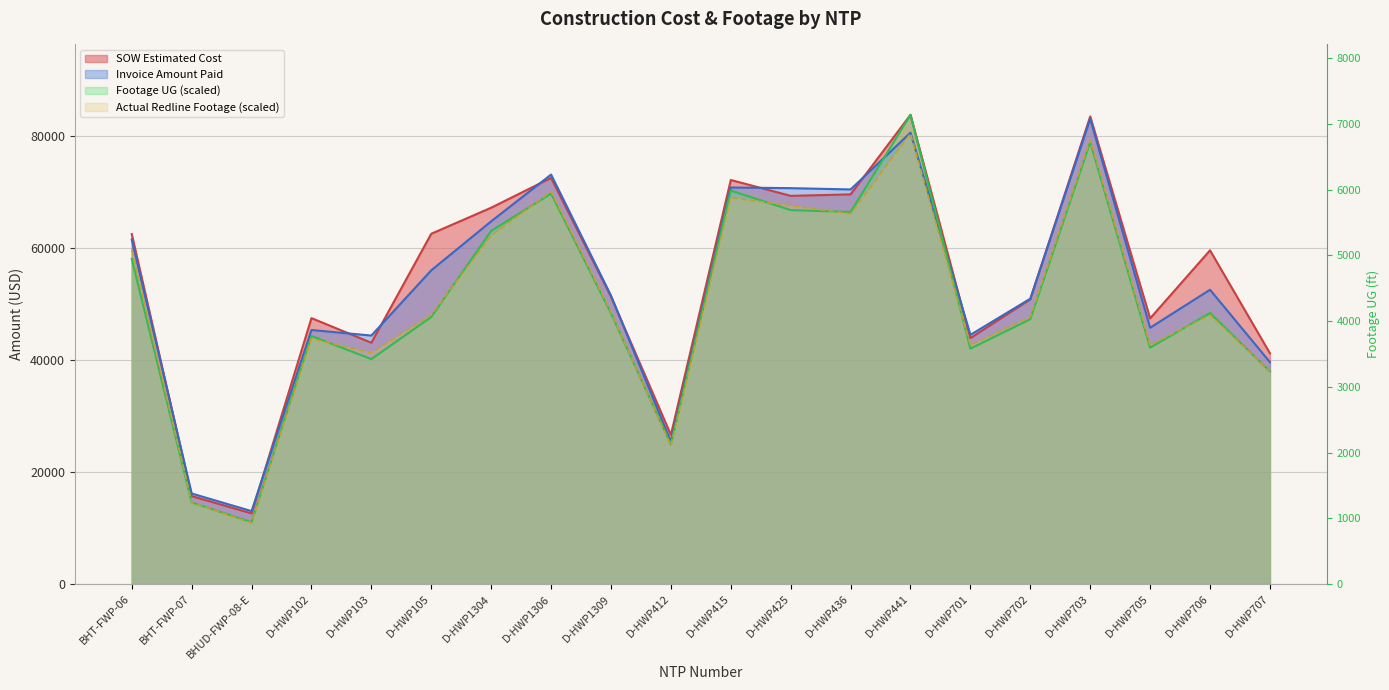

Between D-HWP703 and D-HWP707, which series saw the biggest shift?

Invoice Amount Paid